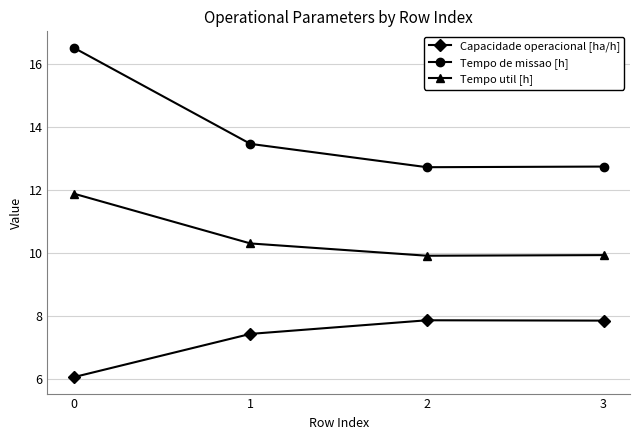

How many Tempo util [h] values are between 9 and 11?

3